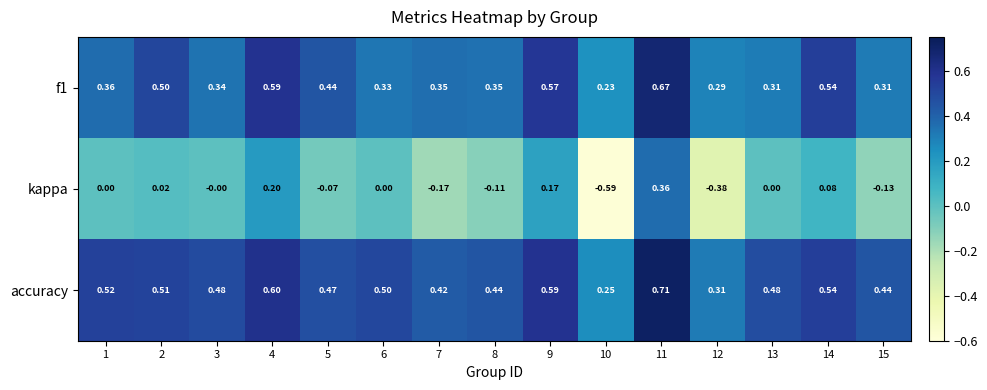

Which category has the highest value across all series?

11